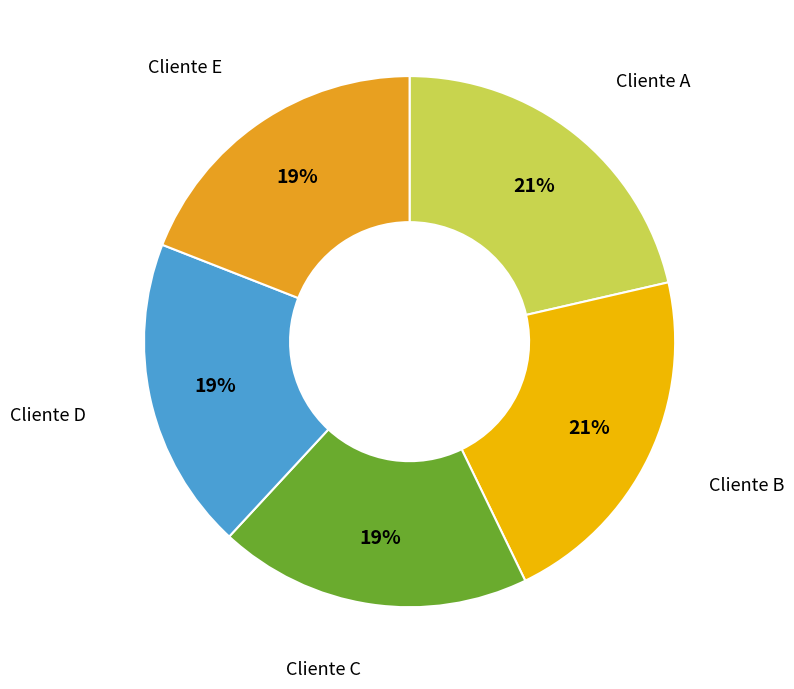

Count the number of slices in the pie.

5